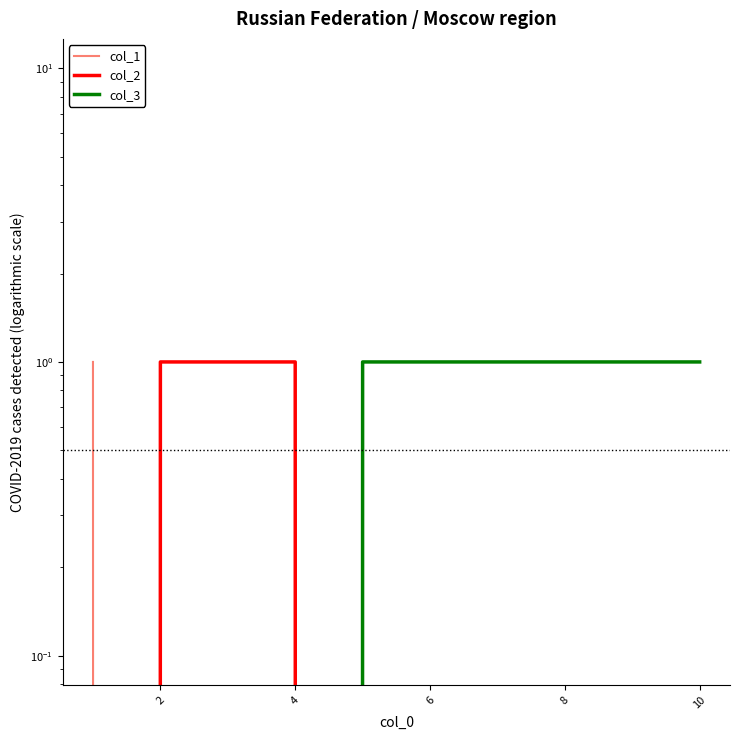

Is this an area chart (filled region under the line)?

No